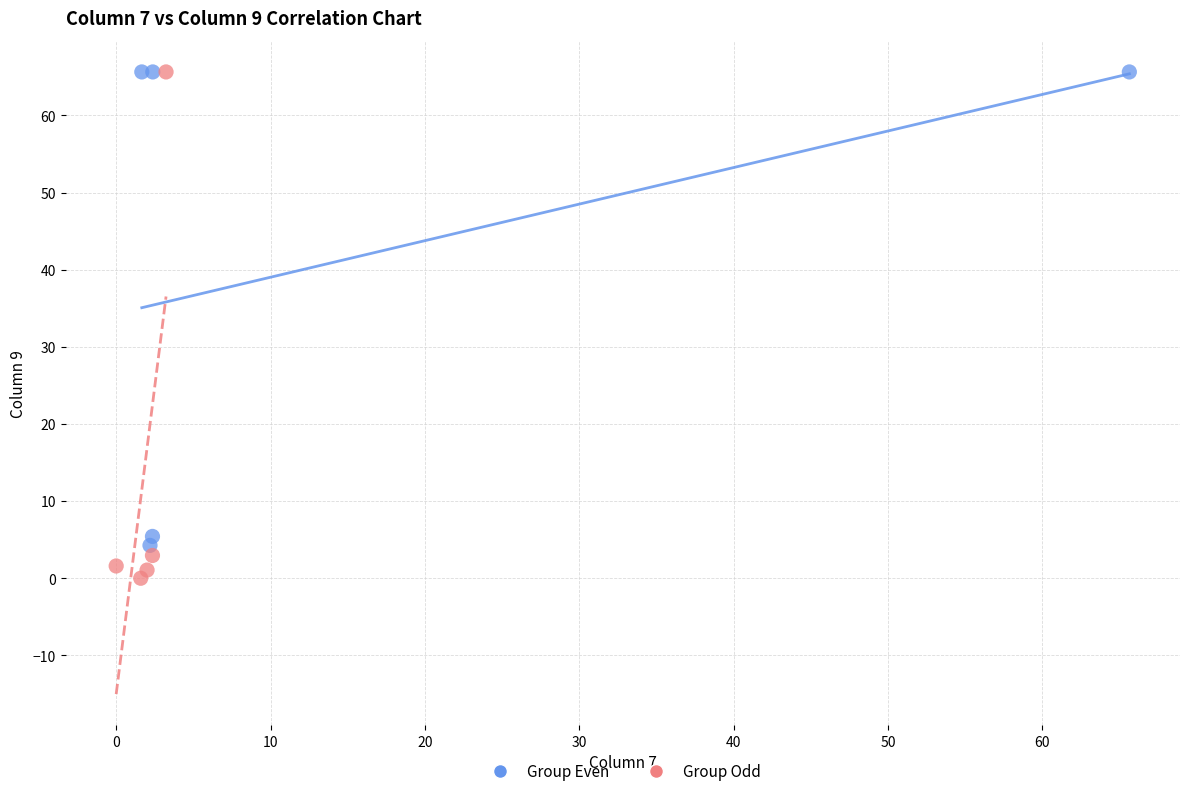

Which series contains the lowest Y value?

Group Odd